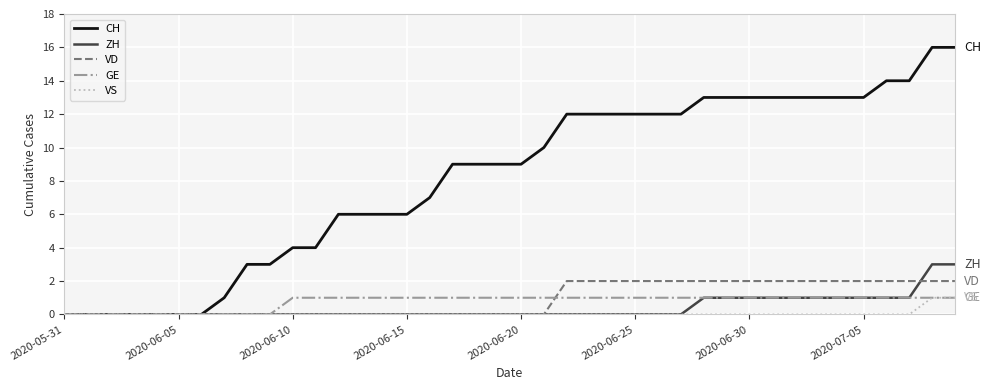

What is the sum of all VD values?

36